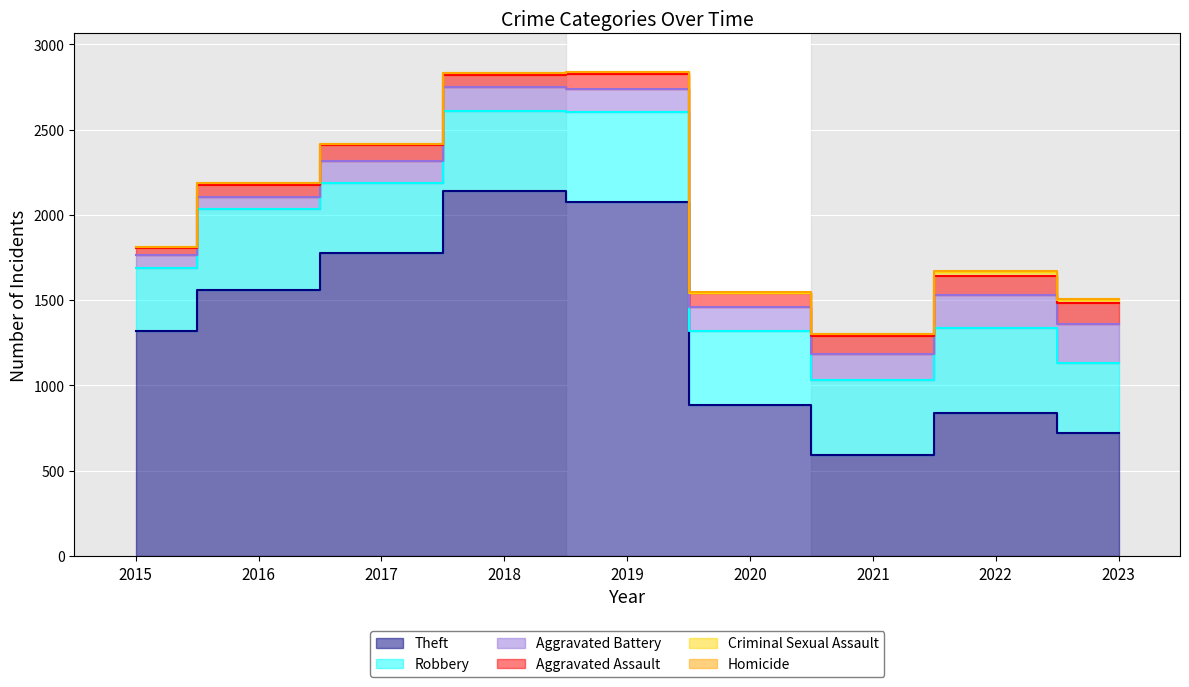

What is the highest value of the Robbery series?

523